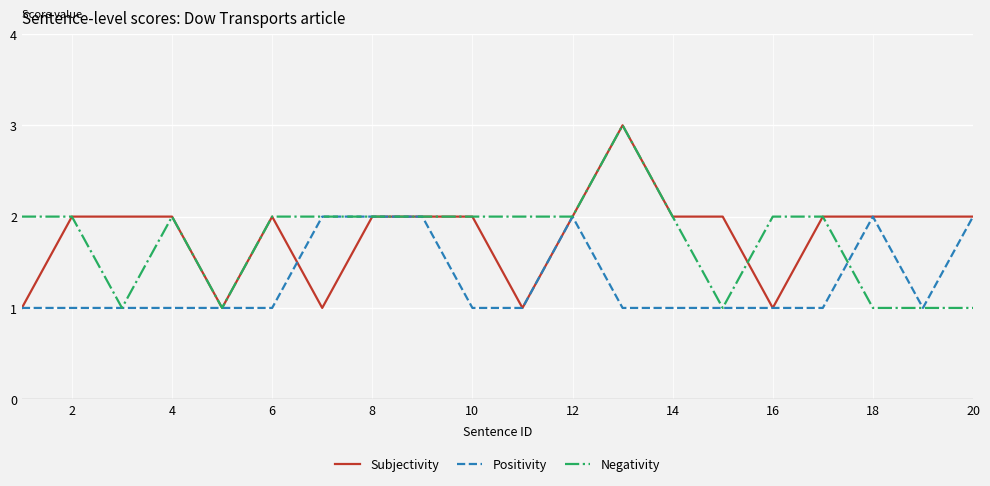

What is the greatest value displayed?

3